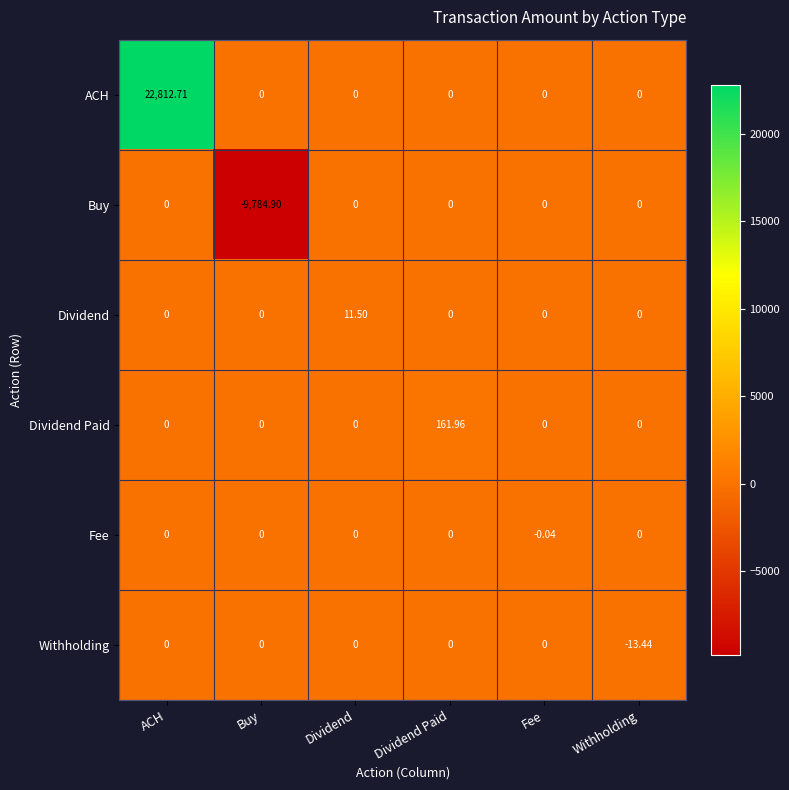

At which category is the sum across all series the highest?

ACH